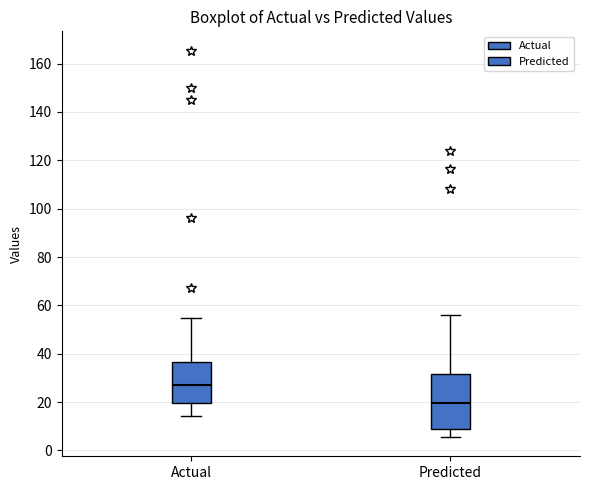

Where is the upper edge of the box for Actual on the y-axis? The values are not printed on the chart, so give them approximately, as read against the axis.

36